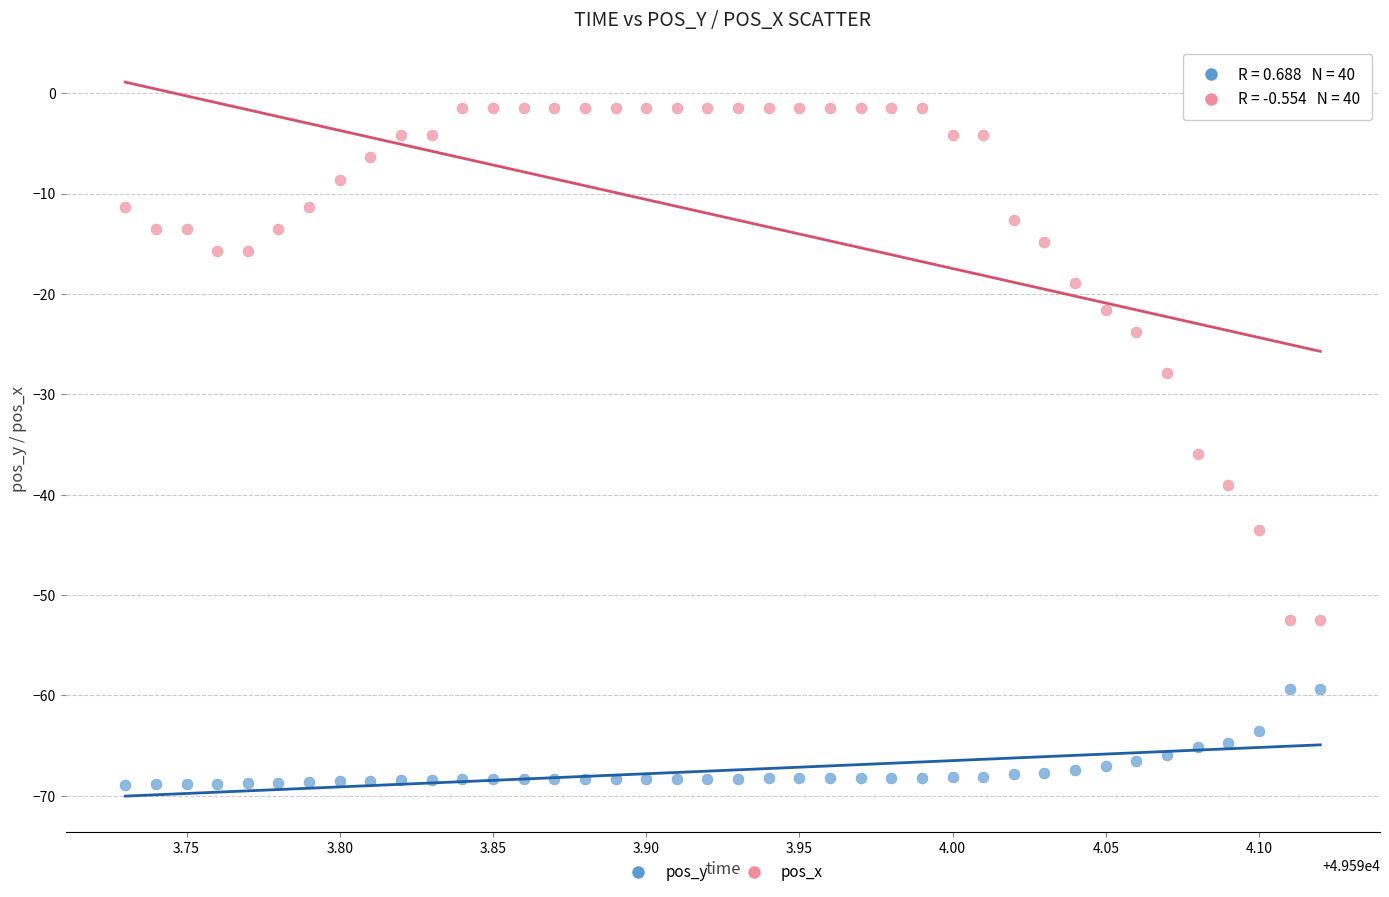

Across all data points, what is the range of X values (max minus min)?

0.4